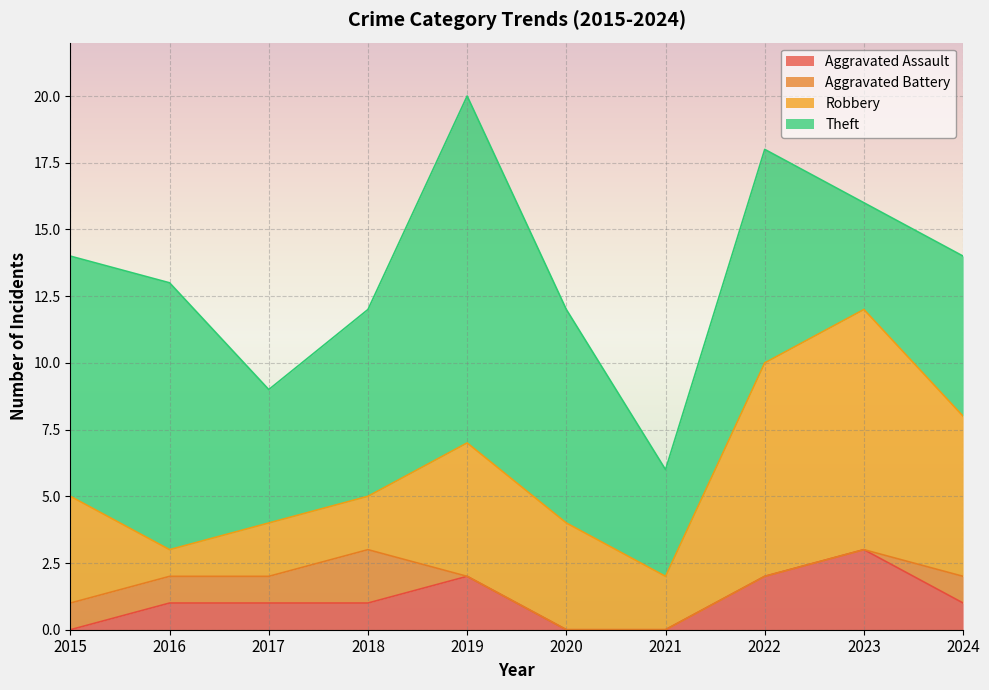

At 2021, list the series in order from smallest to largest.

Aggravated Assault, Aggravated Battery, Robbery, Theft